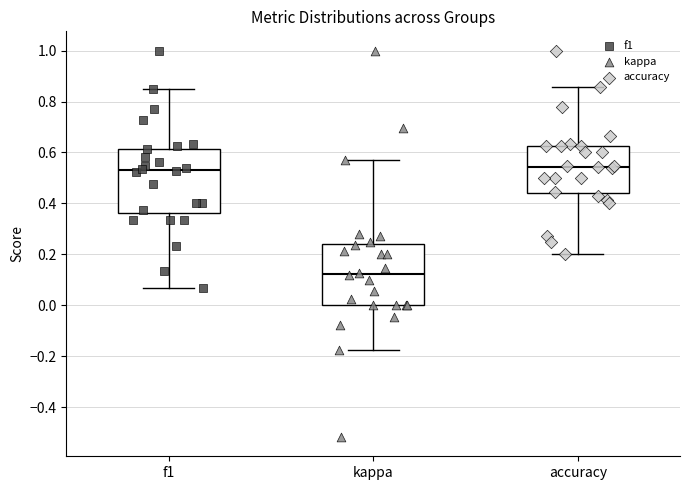

Which box's median line is the lowest?

kappa